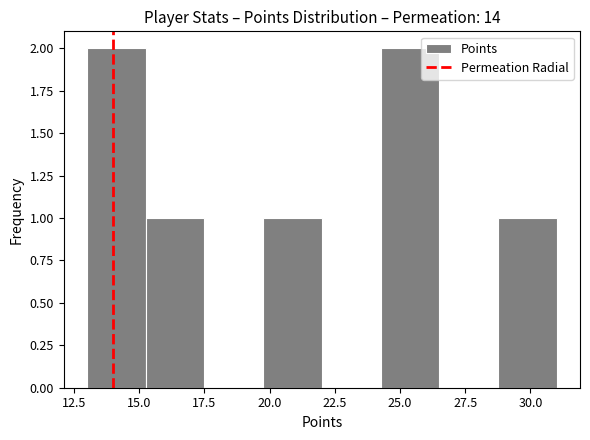

What is the height of the bar covering 13.00 to 15.25 on the x-axis? Neither the bar edges nor the heights are printed on the chart, so give them approximately, as read against the axes.

2